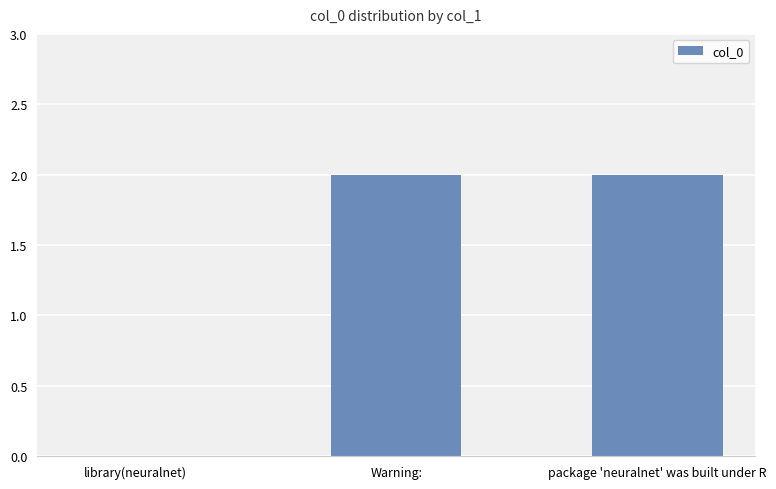

What is the change in value from library(neuralnet) to Warning:?

+2